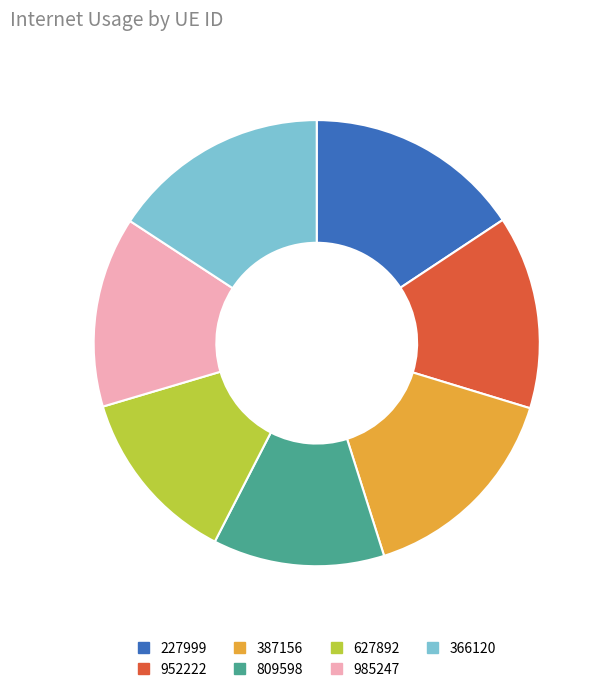

Is it true that 985247 is 14% of the pie?

True